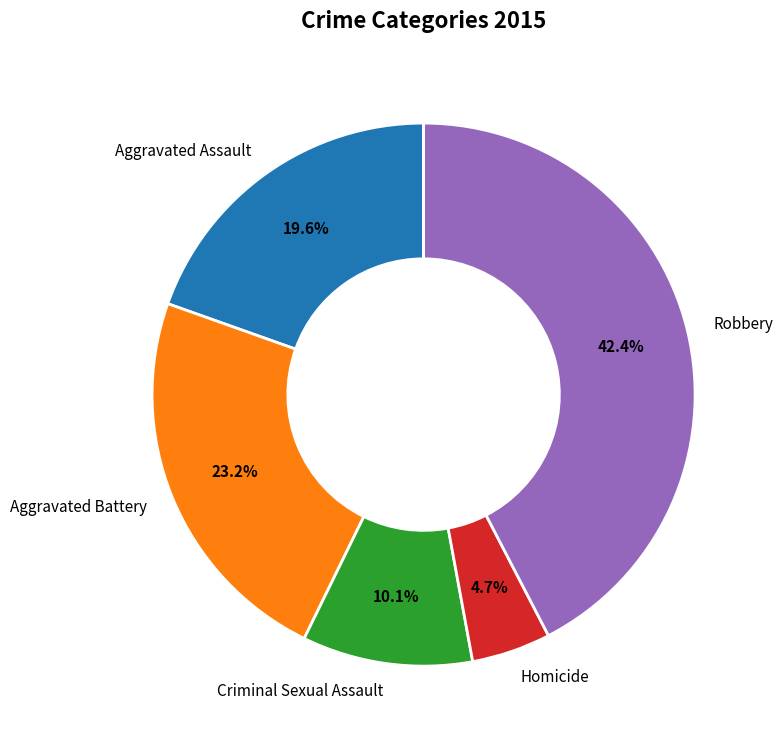

To the nearest percent, what percentage of the pie is Aggravated Assault?

20%